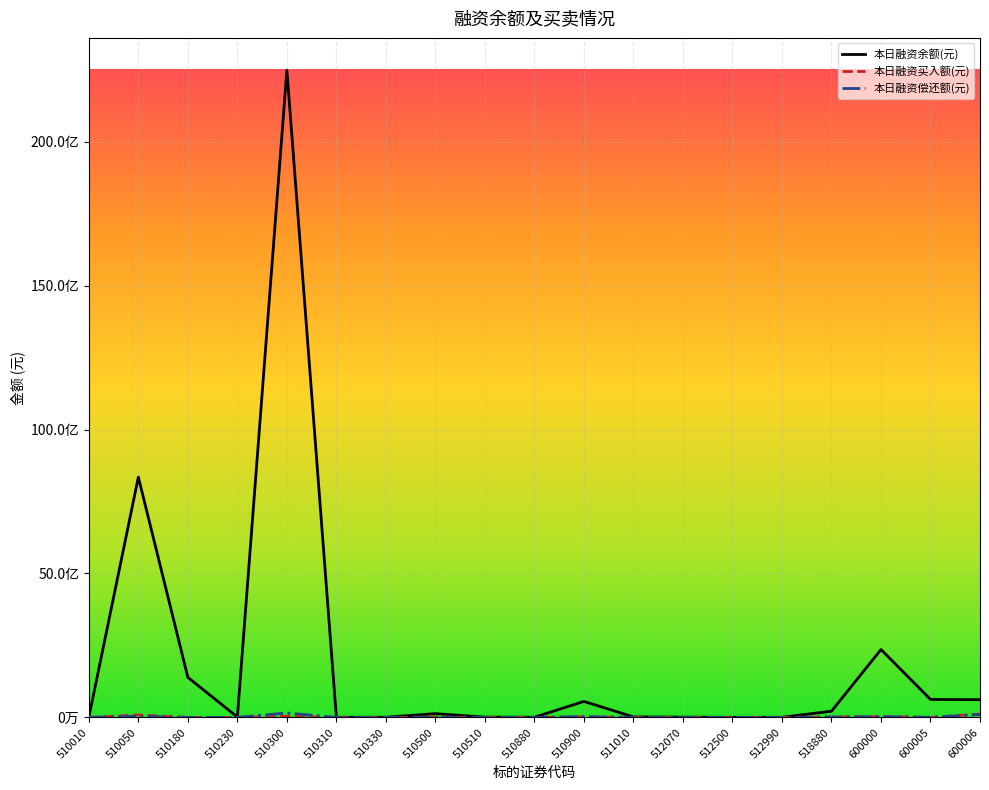

Between 510330 and 510900, which series saw the biggest shift?

本日融资余额(元)